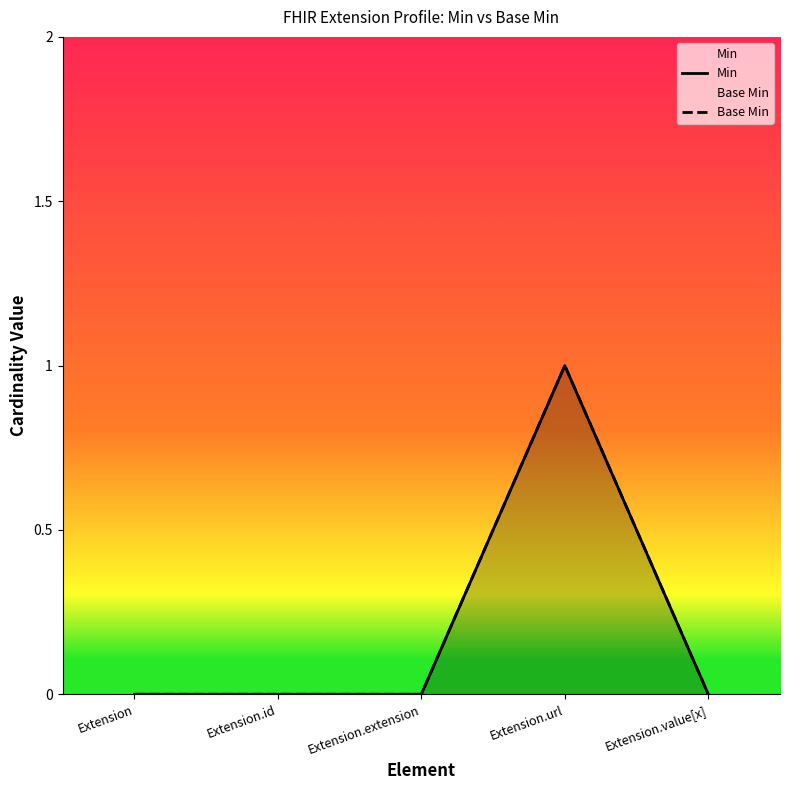

True or false: Min and Base Min cross at least once.

False